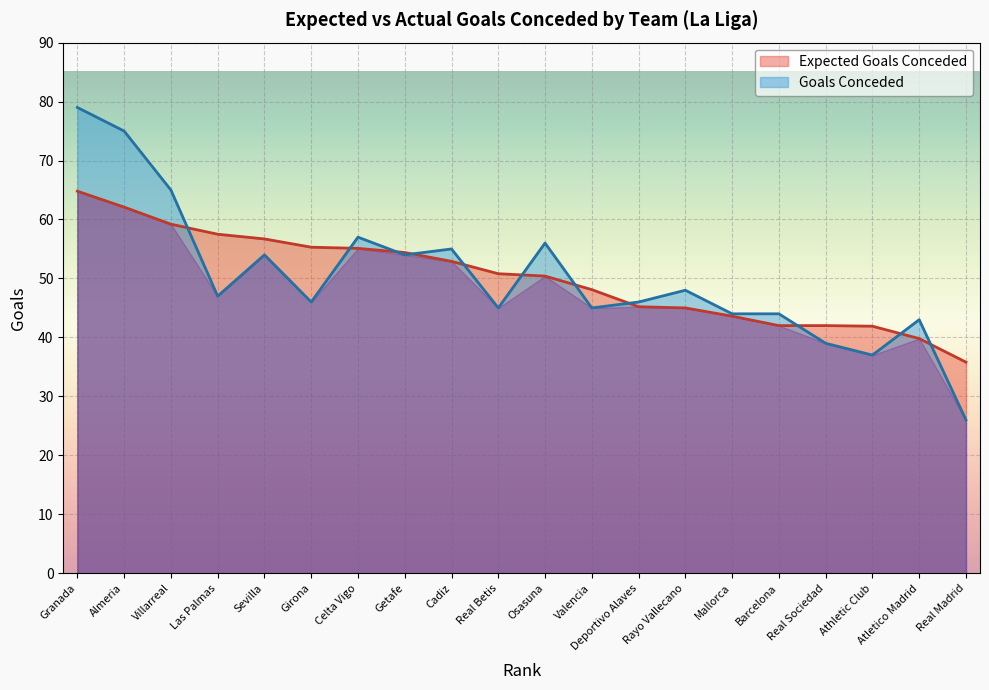

What is the sum of all Goals Conceded values?

1005.0